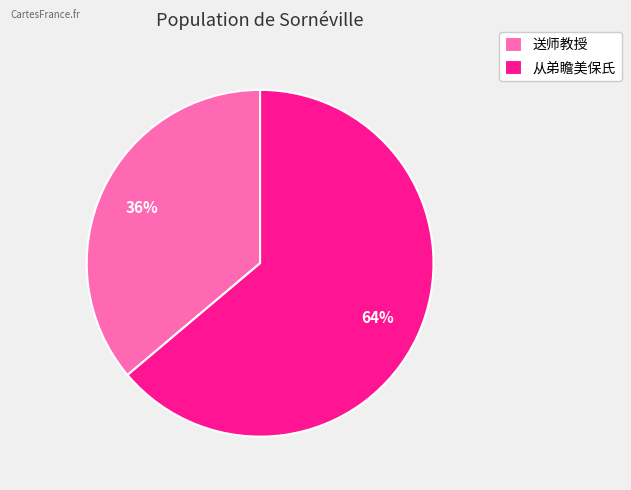

What is the ratio of the value at 送师教授 to the value at 从弟瞻美保氏?

0.6